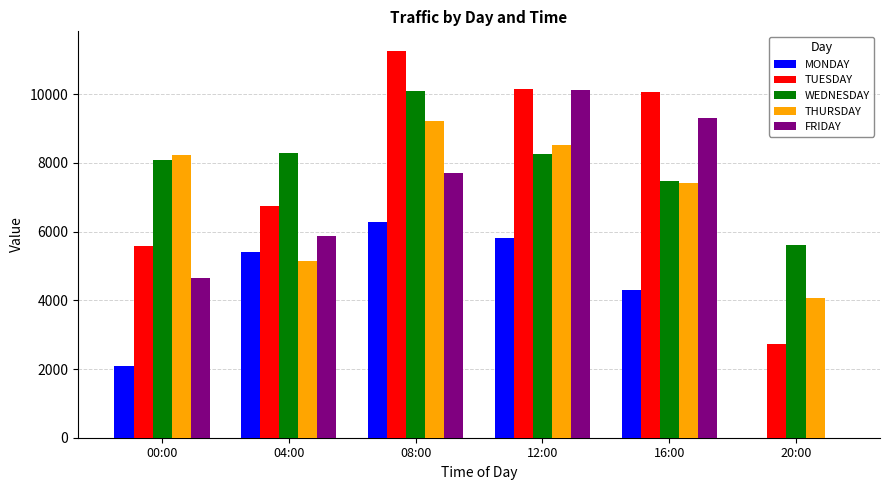

What is the greatest value displayed?

11268.1